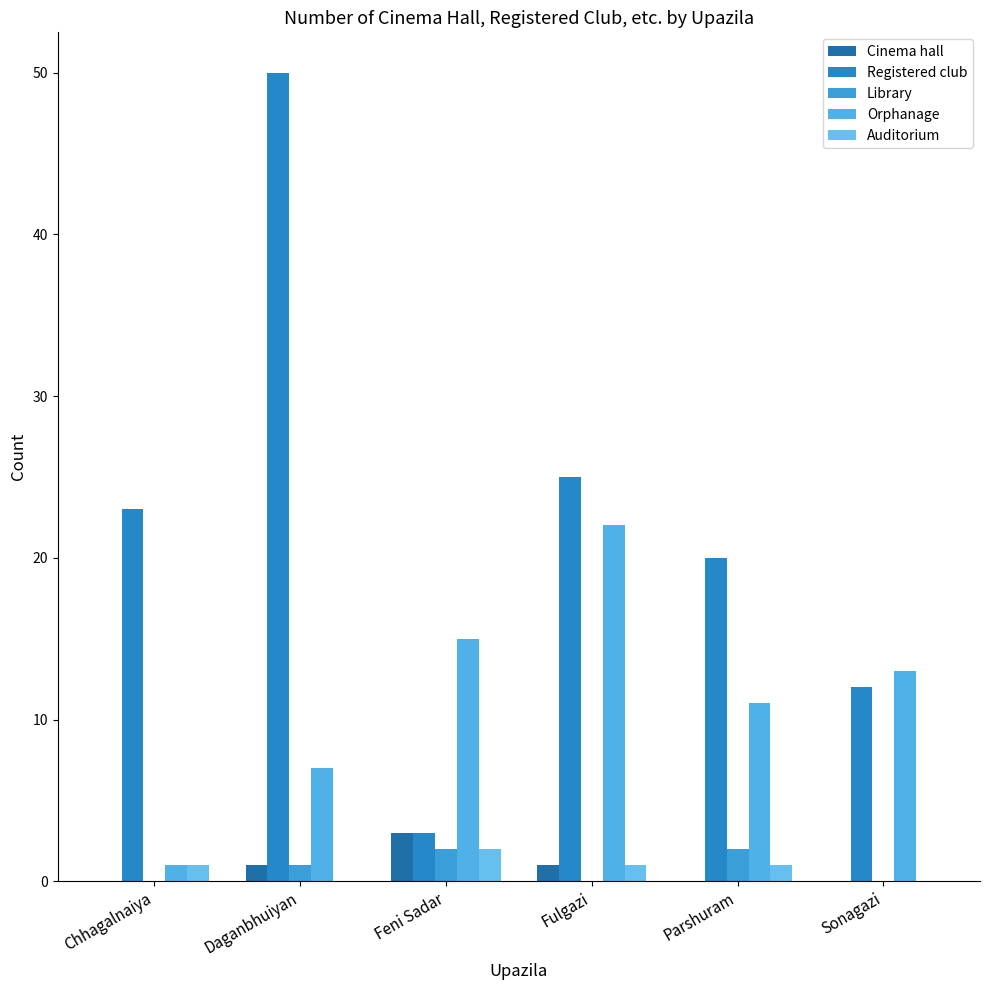

The Cinema hall series shows 0 at Chhagalnaiya. True or false?

True